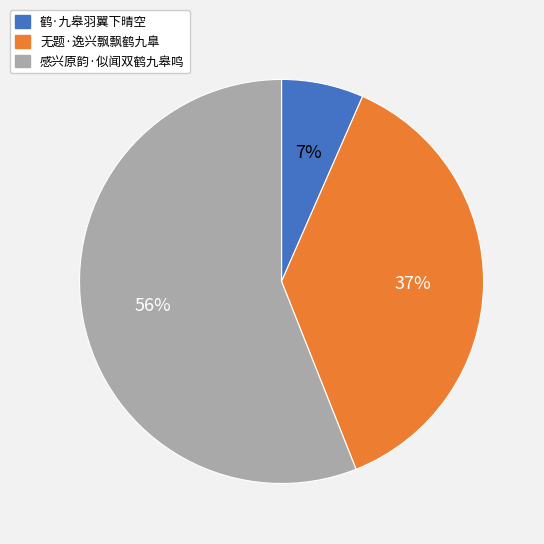

Rank the categories by value from lowest to highest.

鹤·九皋羽翼下晴空, 无题·逸兴飘飘鹤九臯, 感兴原韵·似闻双鹤九皋鸣